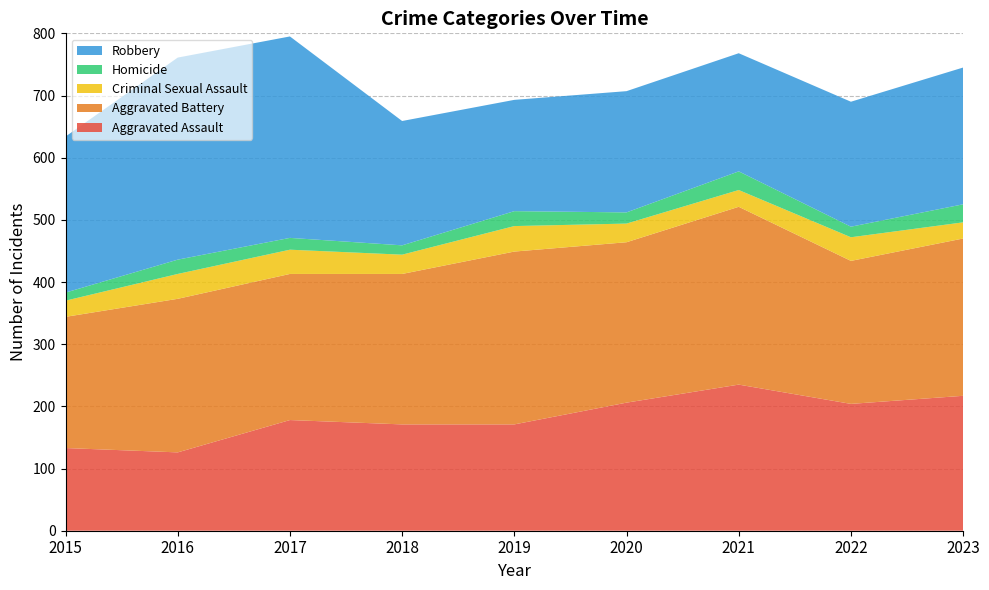

Reading left to right, extract all data points from this chart.

Aggravated Assault: 133	126	178	171	171	206	235	204	217
Aggravated Battery: 211	247	235	242	278	258	286	230	253
Criminal Sexual Assault: 26	40	39	31	41	30	27	38	26
Homicide: 13	23	19	15	24	18	30	17	29
Robbery: 251	325	324	200	179	195	190	201	220